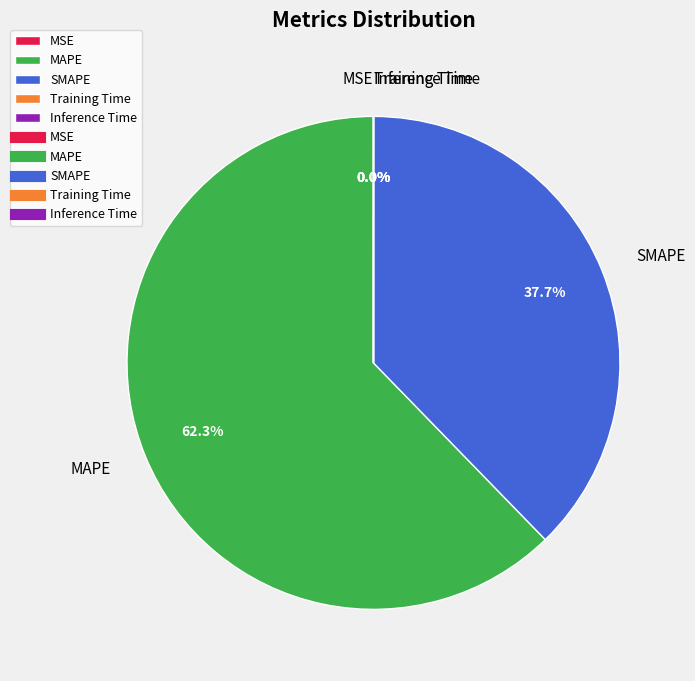

Does MAPE represent more than half of the total?

Yes